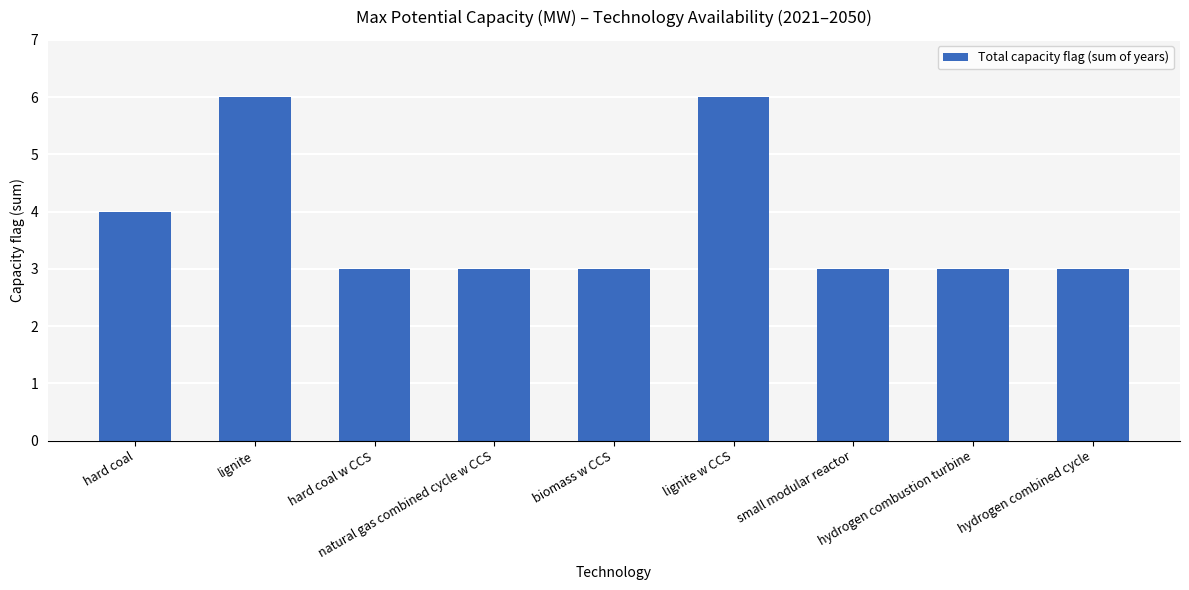

Reading right to left, what are all the values shown in this chart?

3	3	3	6	3	3	3	6	4